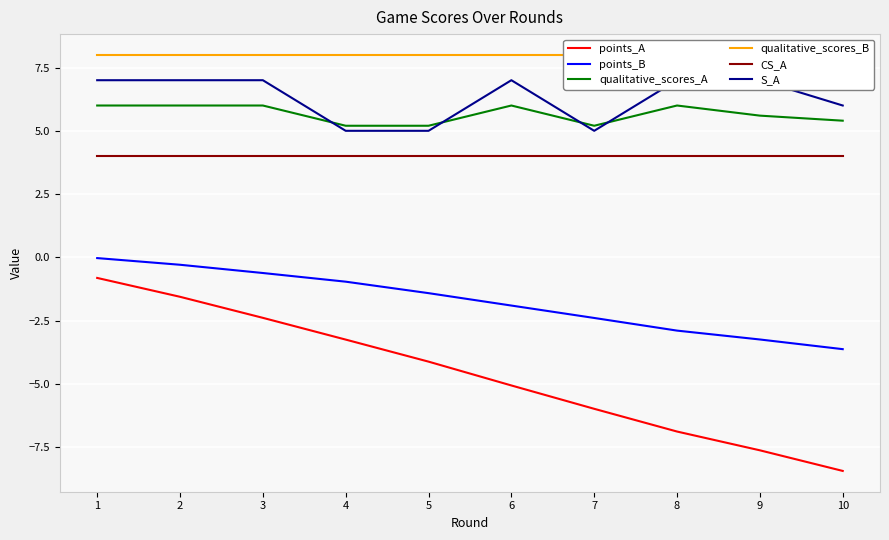

True or false: points_B has more than 0 interior local peaks.

False